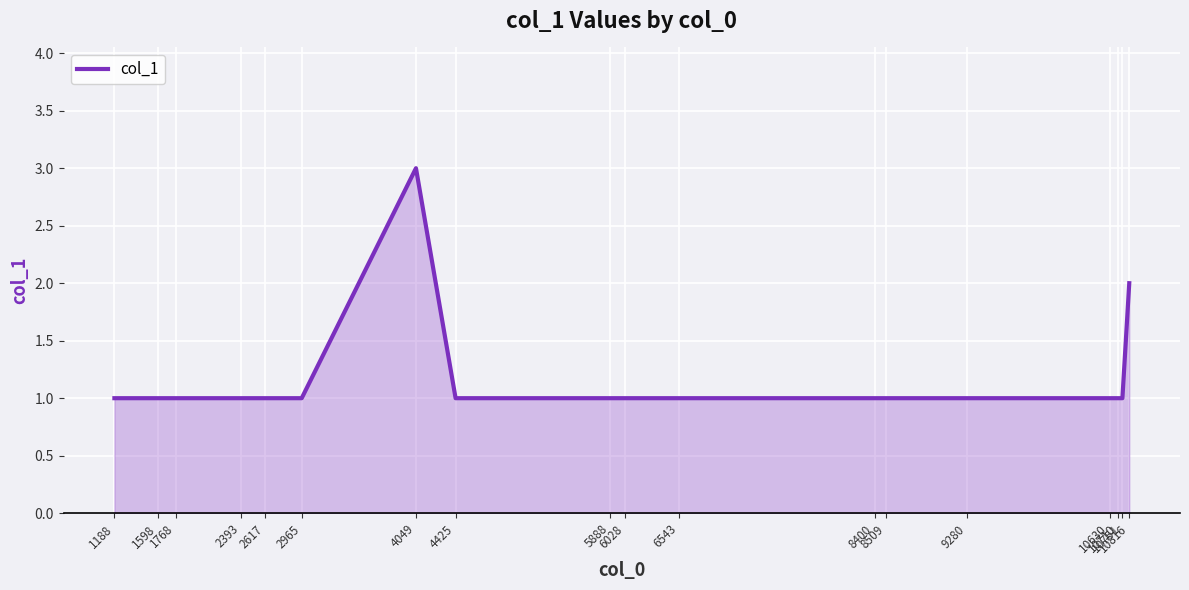

What is the difference between the second highest and minimum values?

1